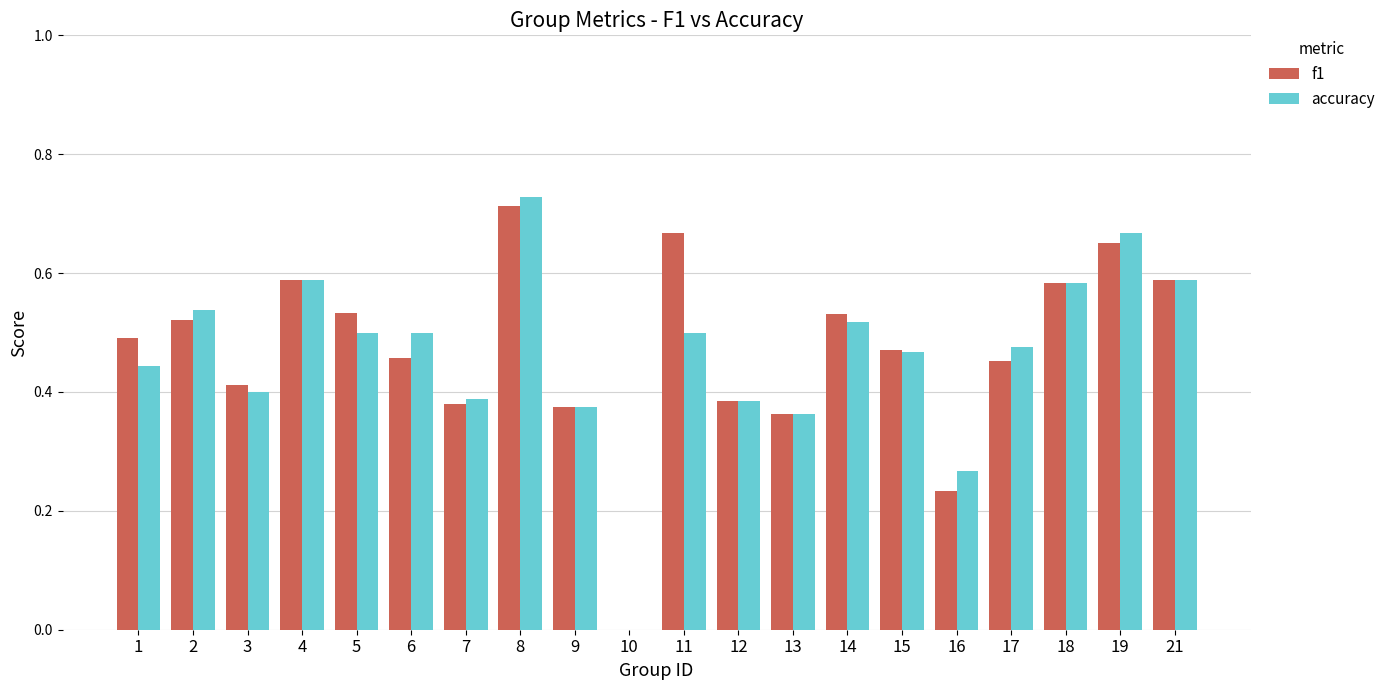

What is the sum of all accuracy values?

9.3